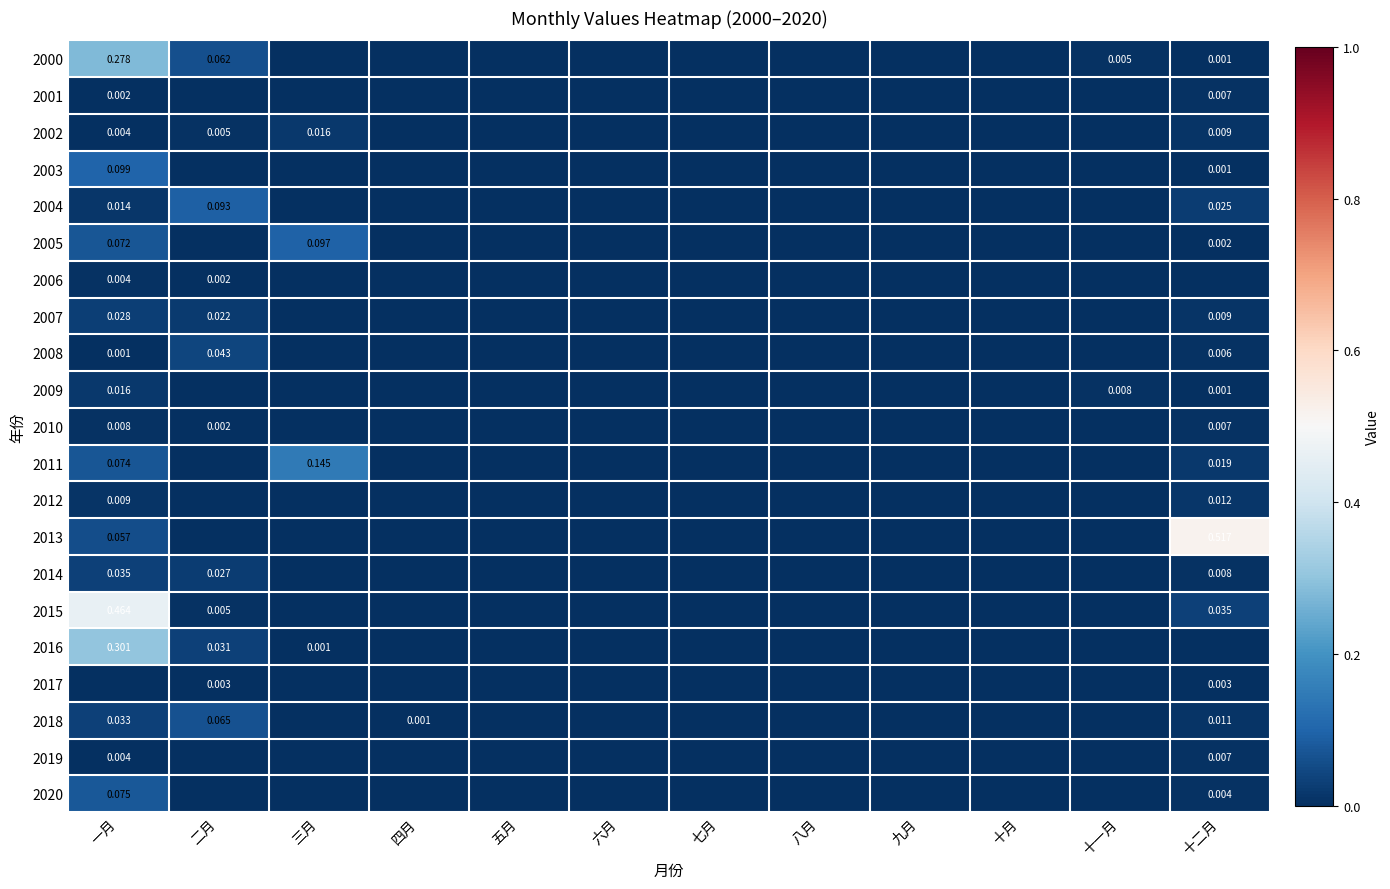

How many positive values does the 2012 series have?

3